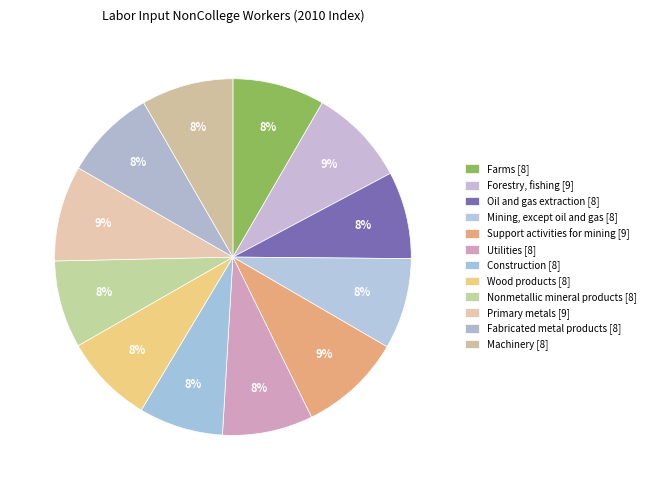

What is the smallest slice in the pie chart?

Construction